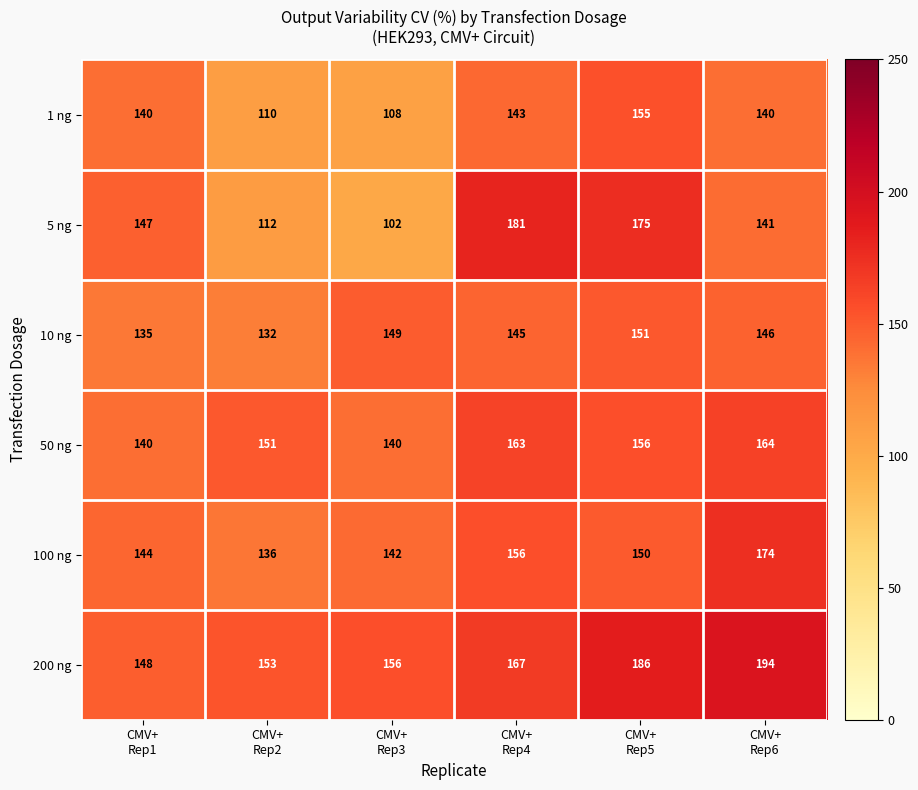

How many categories are shown in the chart?

6